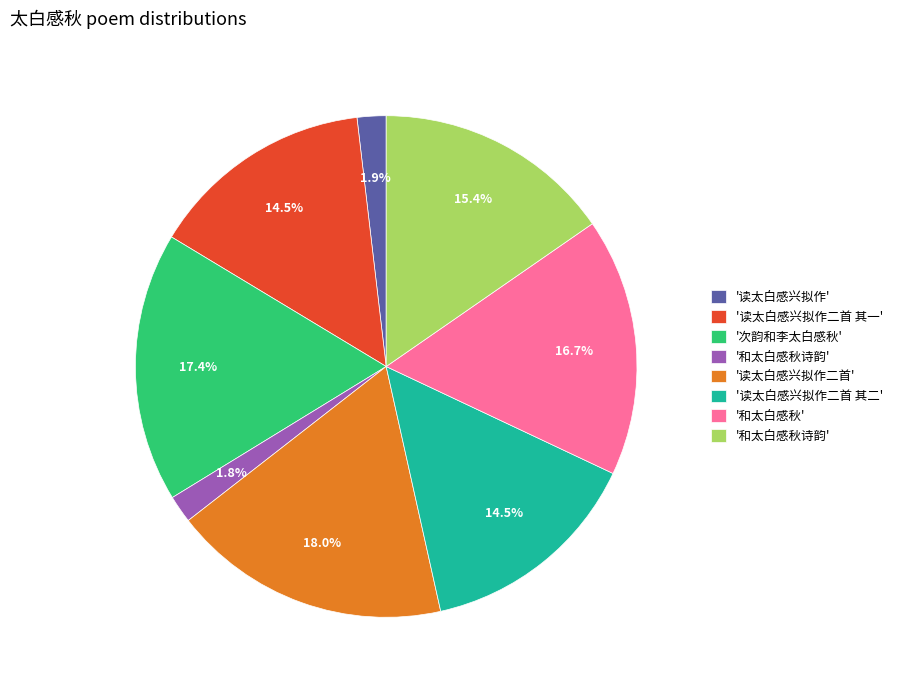

Does any single category account for the majority?

No